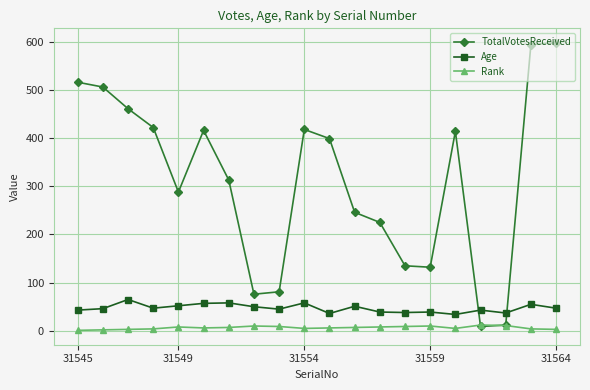

How many times do TotalVotesReceived and Age cross each other?

2